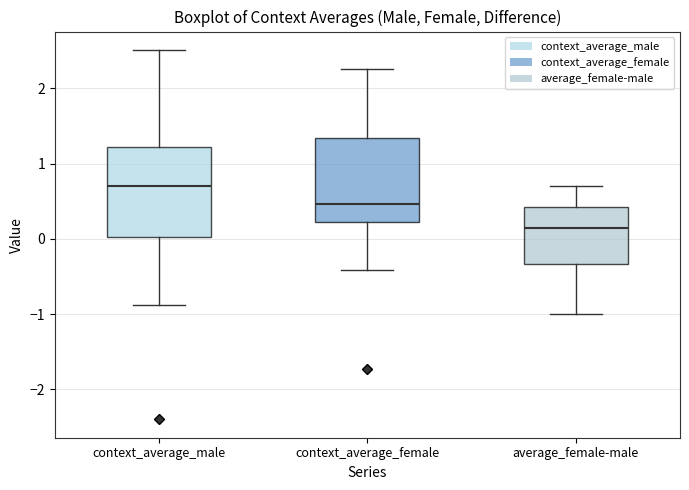

Reading left to right, transcribe this box plot: for each box, give where its median line is, the range the box spans, and where its two whiskers end, as read against the y-axis. The values are not printed on the chart, so give them approximately, as read against the axis.

context_average_male: median 0.7, box 0.0 to 1.2, whiskers -0.9 to 2.5
context_average_female: median 0.5, box 0.2 to 1.3, whiskers -0.4 to 2.3
average_female-male: median 0.1, box -0.3 to 0.4, whiskers -1.0 to 0.7